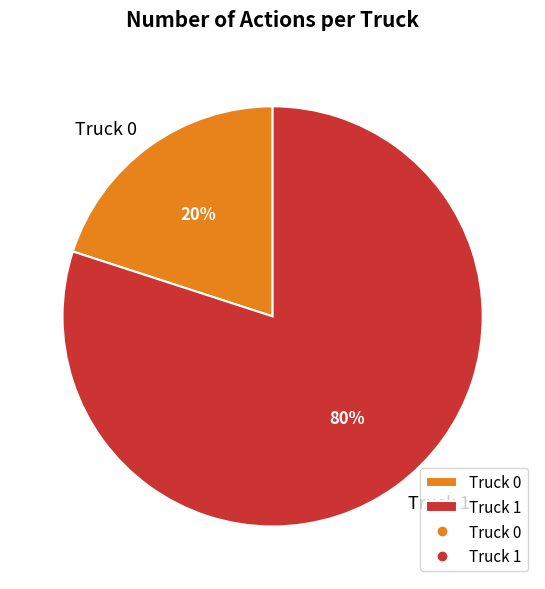

Rank the categories by value from lowest to highest.

Truck 0, Truck 1